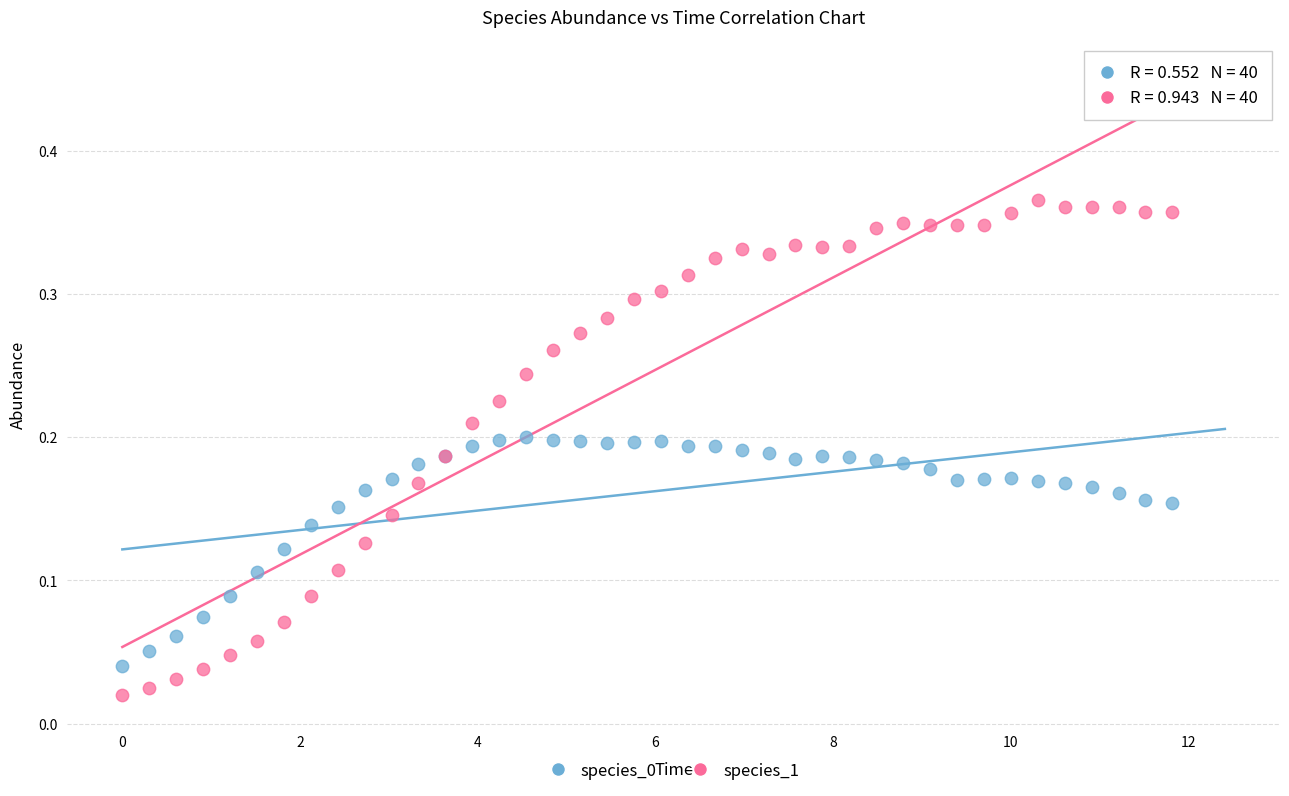

What is the X range (max minus min) for the scatter plot?

11.8